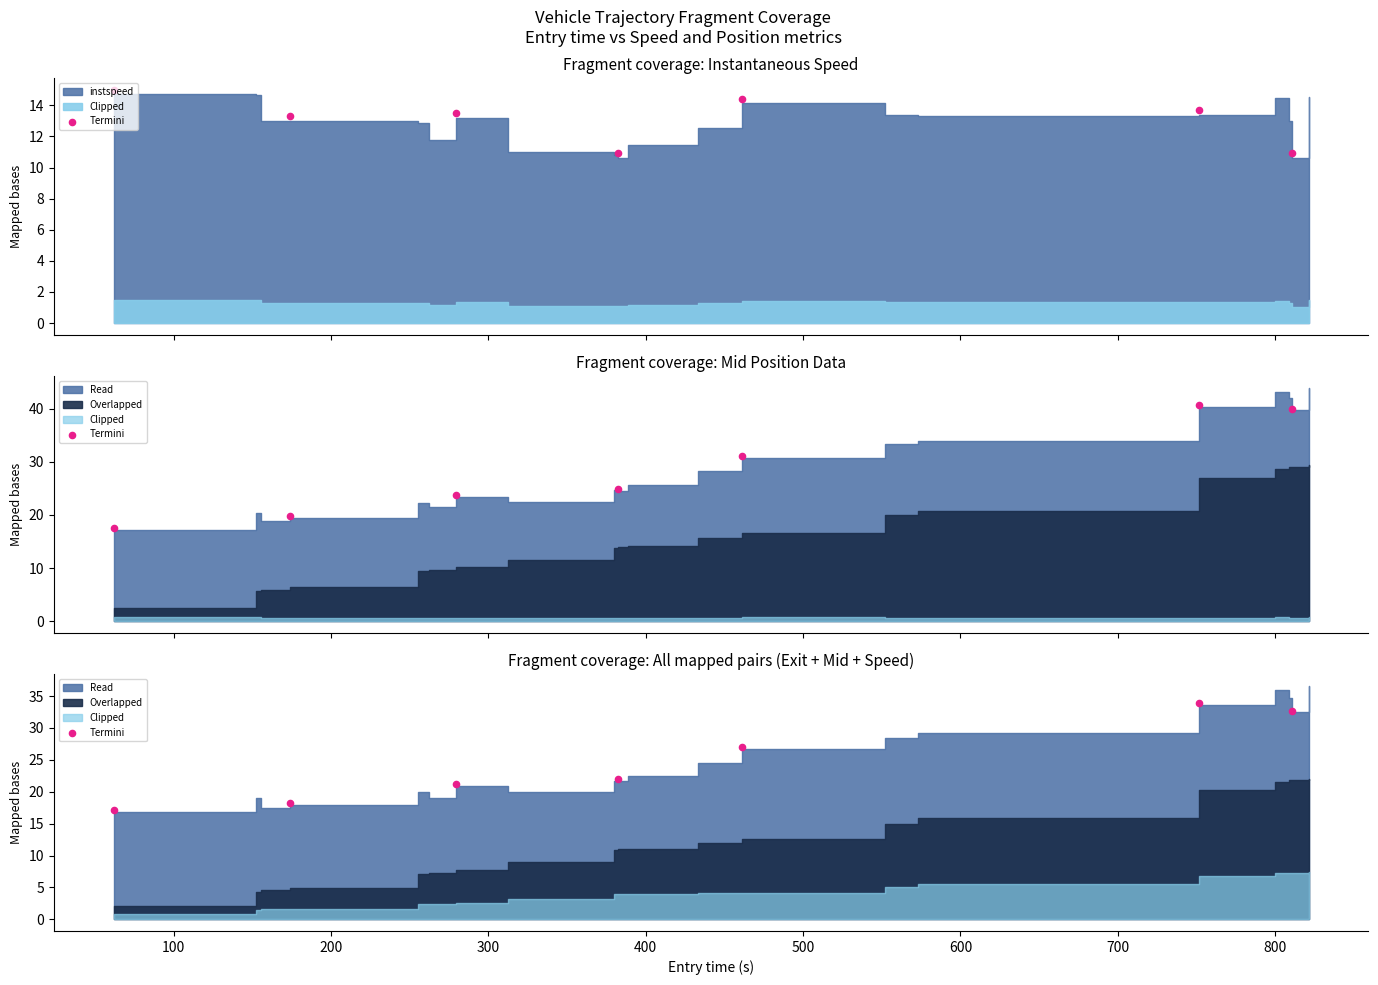

Which has a higher value, 400 or 100?

400